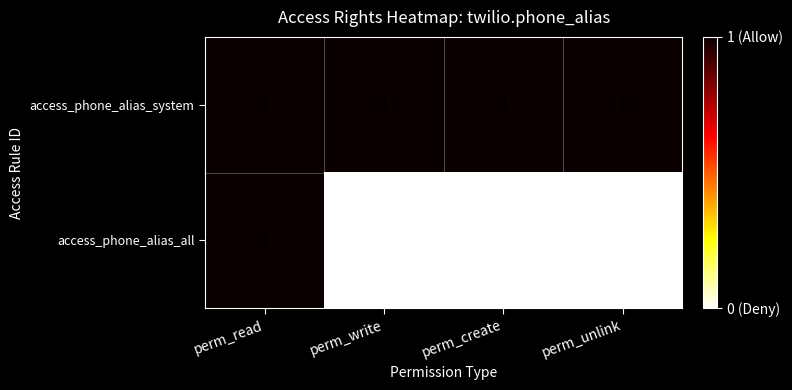

Reading left to right, what are all the values shown in this chart?

access_phone_alias_system: 1	1	1	1
access_phone_alias_all: 1	0	0	0